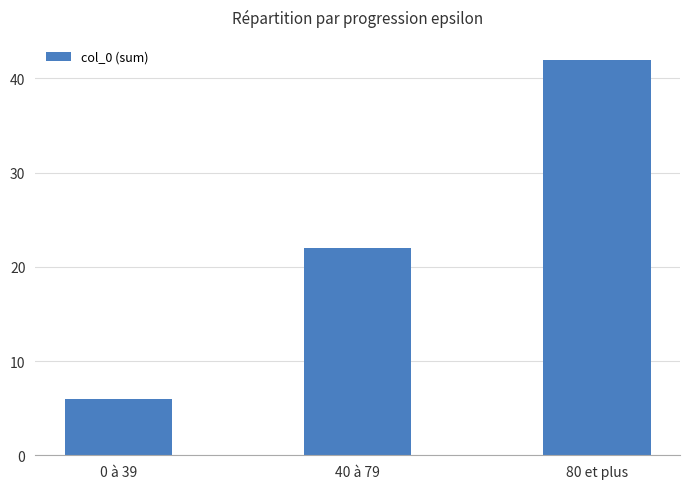

Reading left to right, list all the values displayed in this chart.

6	22	42